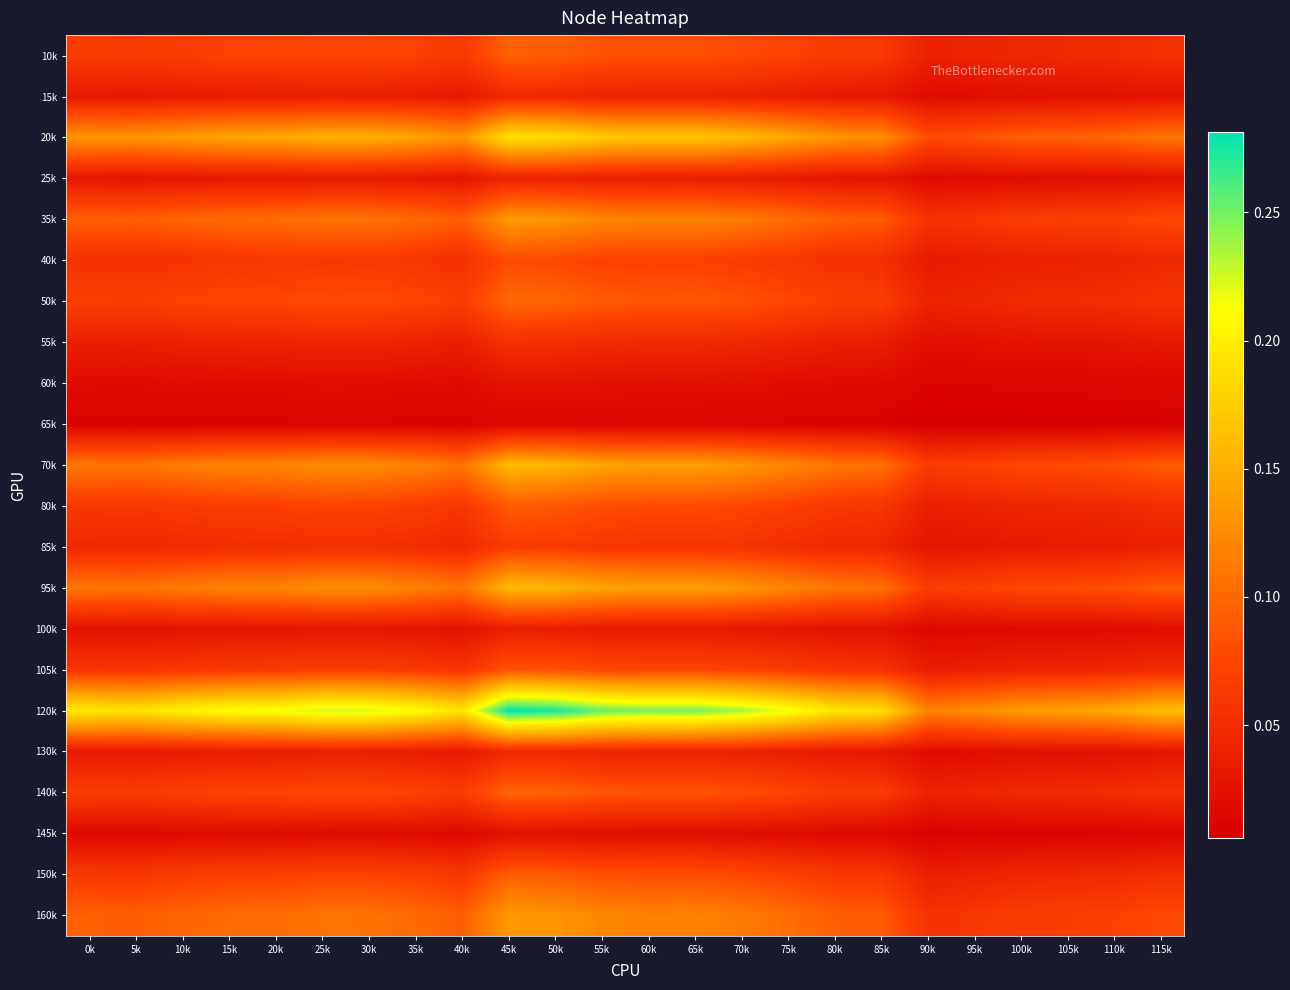

What is the spread (max minus min) of values at 50k?

0.3